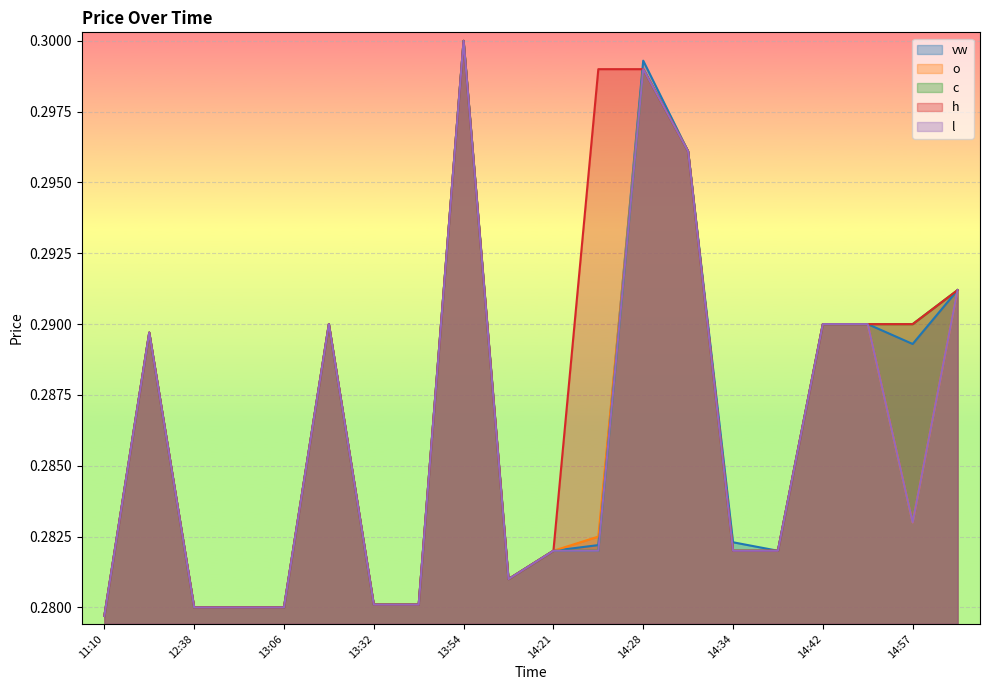

How many series are shown in this chart?

5